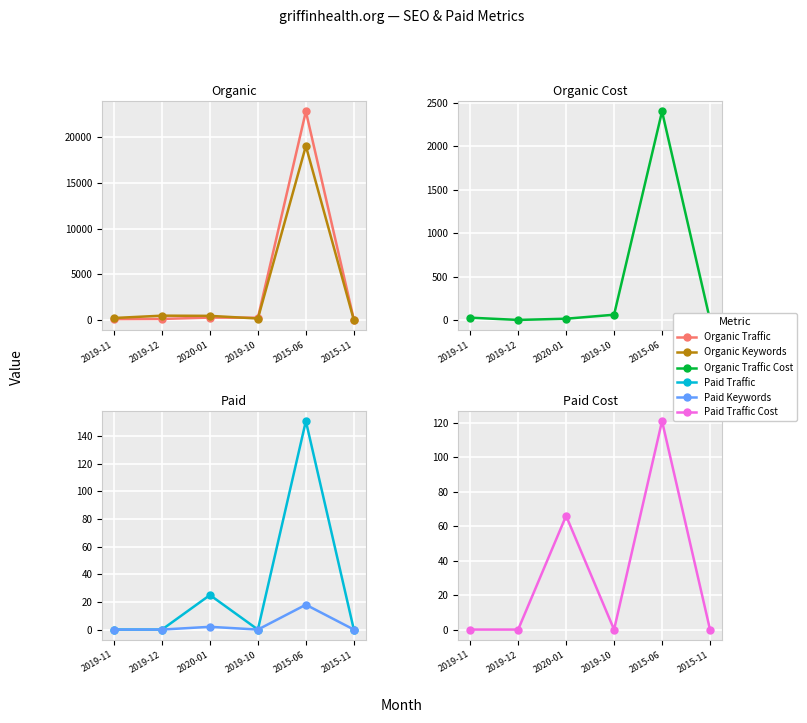

True or false: Paid Traffic Cost has more than 0 interior local peaks.

True